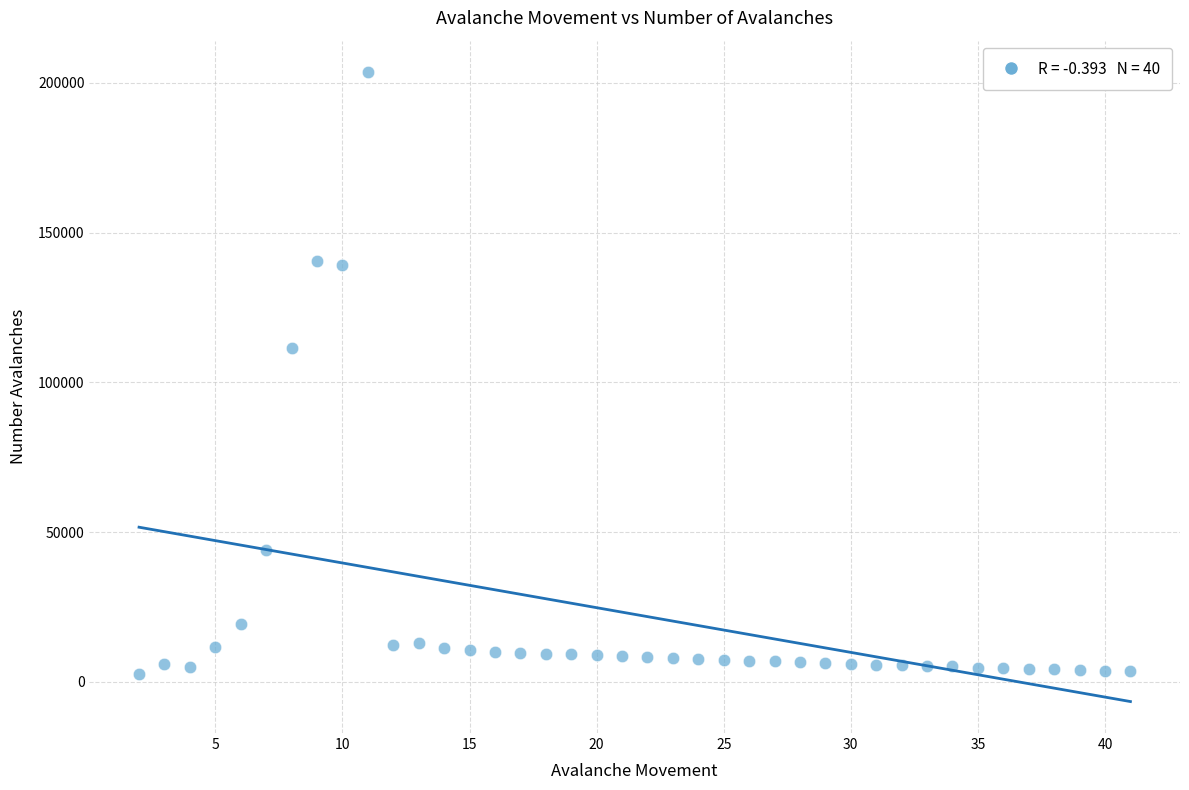

What Y value in the scatter plot is closest to 103018?

111505